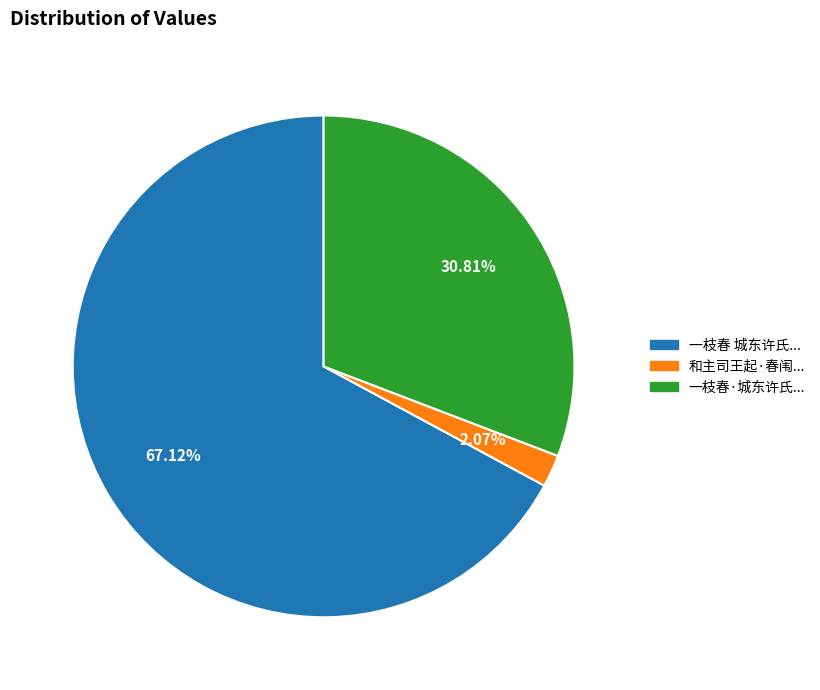

Is there any slice that represents more than half of the pie?

Yes